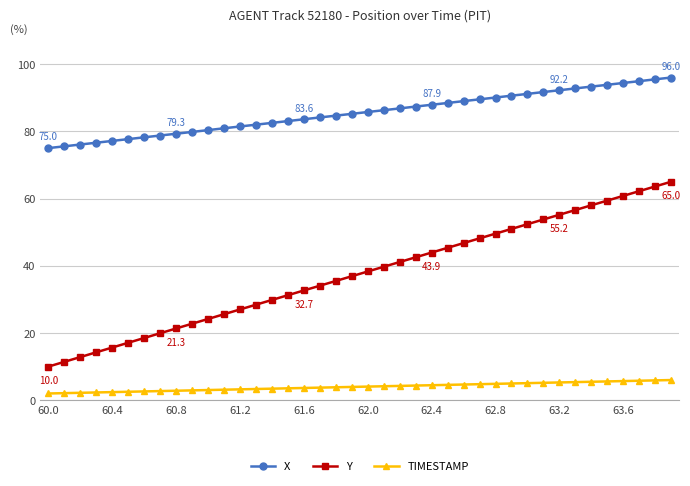

What is the maximum value for TIMESTAMP?

6.0